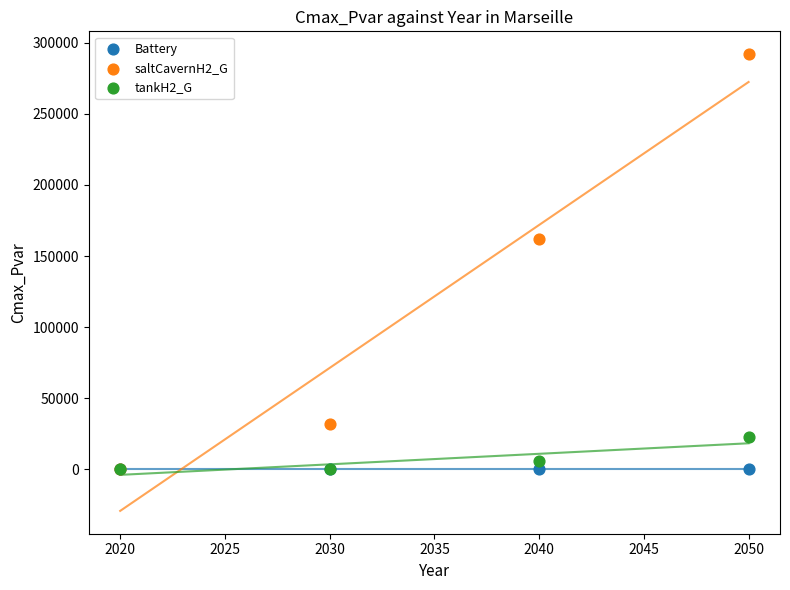

Across all series, what Y value is closest to 146038?

162077.1